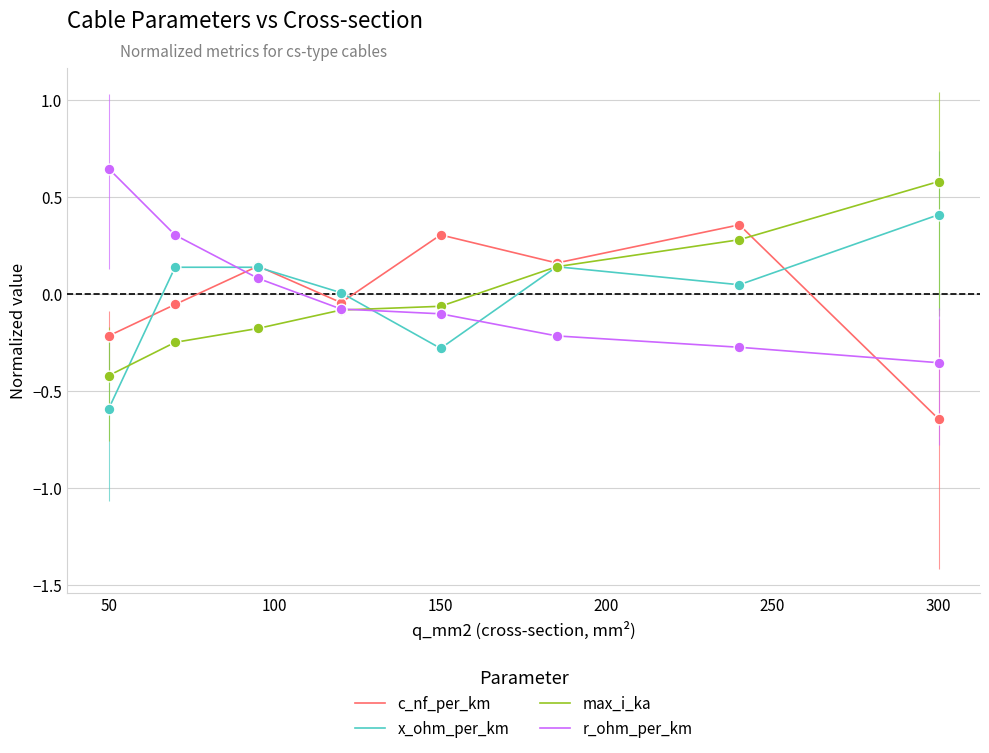

What are all the series names shown in the legend?

c_nf_per_km, x_ohm_per_km, max_i_ka, r_ohm_per_km